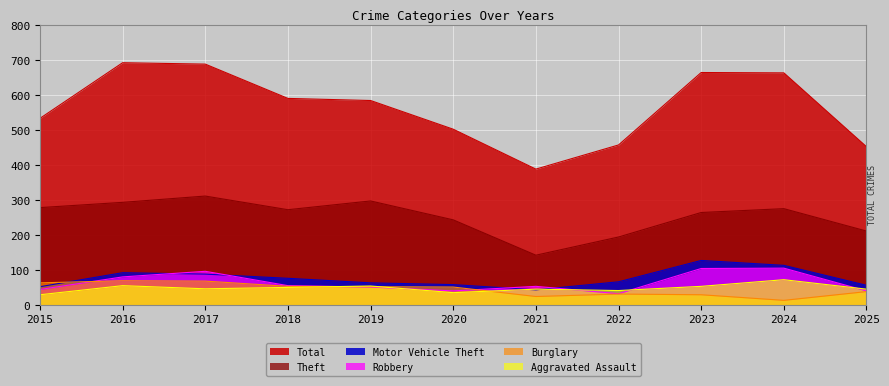

The value of Aggravated Assault at 2018 is 50. True or false?

True